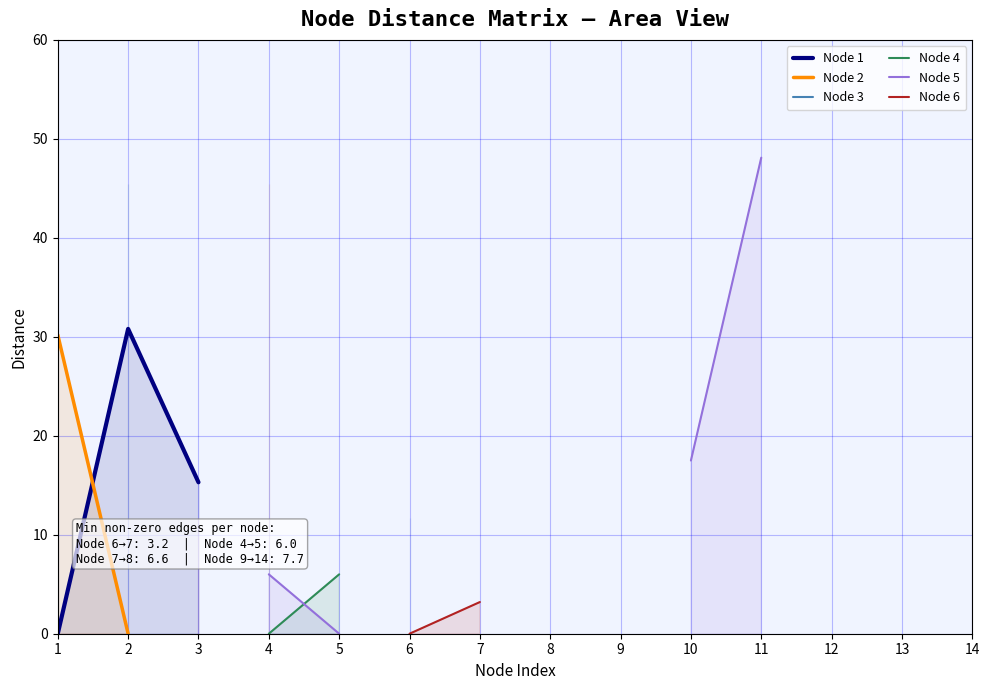

How many values in Node 5 are above zero?

3